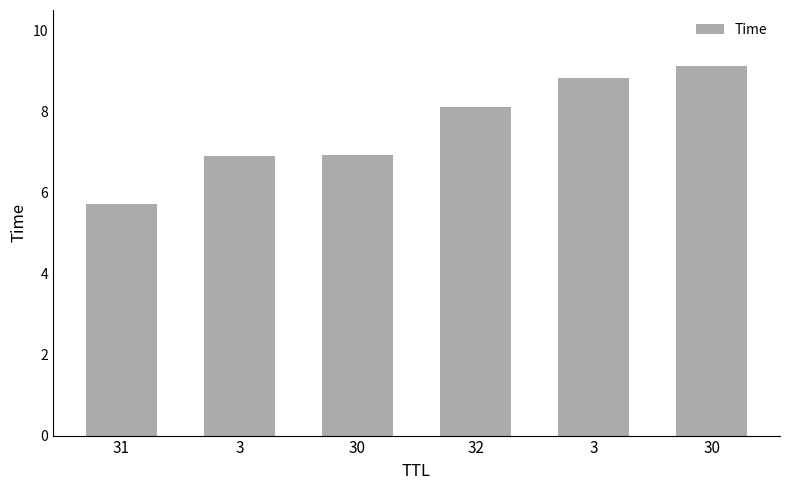

How many bars are there in total?

6